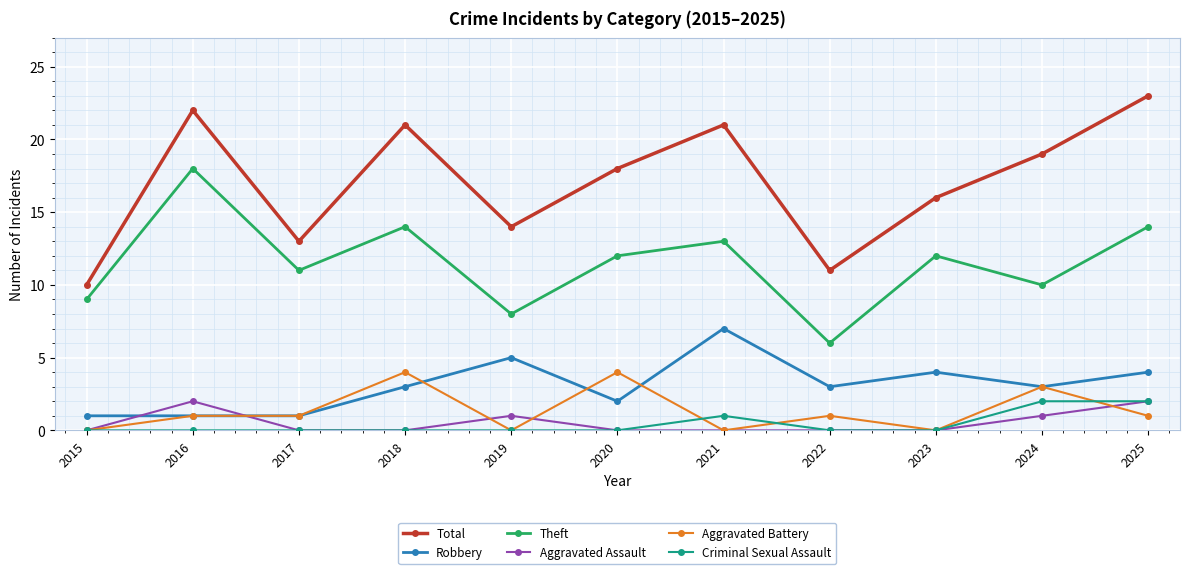

Reading right to left, what are all the values shown in this chart?

Total: 2025=23	2024=19	2023=16	2022=11	2021=21	2020=18	2019=14	2018=21	2017=13	2016=22	2015=10
Robbery: 2025=4	2024=3	2023=4	2022=3	2021=7	2020=2	2019=5	2018=3	2017=1	2016=1	2015=1
Theft: 2025=14	2024=10	2023=12	2022=6	2021=13	2020=12	2019=8	2018=14	2017=11	2016=18	2015=9
Aggravated Assault: 2025=2	2024=1	2023=0	2022=0	2021=0	2020=0	2019=1	2018=0	2017=0	2016=2	2015=0
Aggravated Battery: 2025=1	2024=3	2023=0	2022=1	2021=0	2020=4	2019=0	2018=4	2017=1	2016=1	2015=0
Criminal Sexual Assault: 2025=2	2024=2	2023=0	2022=0	2021=1	2020=0	2019=0	2018=0	2017=0	2016=0	2015=0